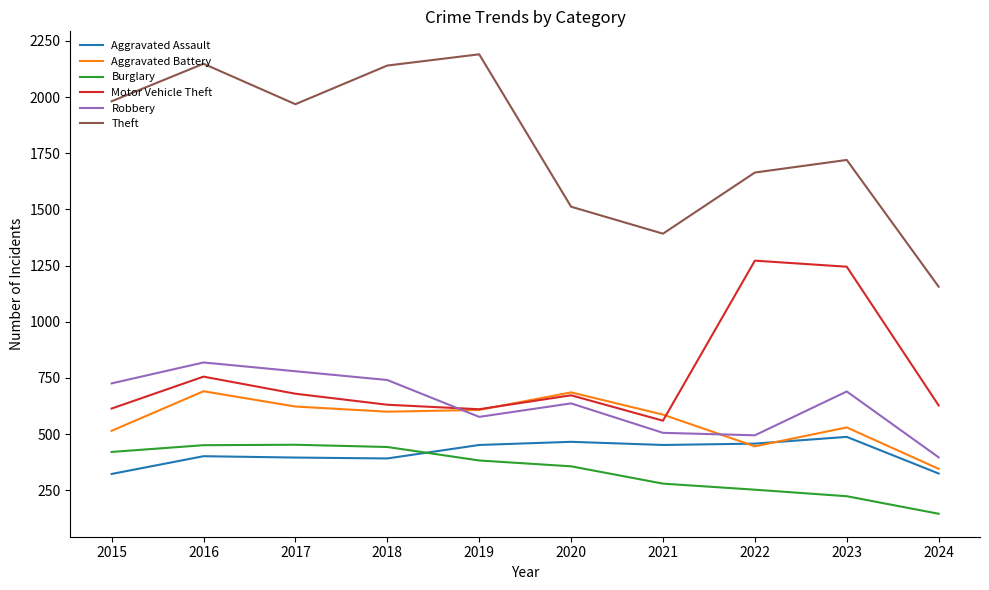

What is the difference between the second highest and minimum values in the Aggravated Assault series?

143